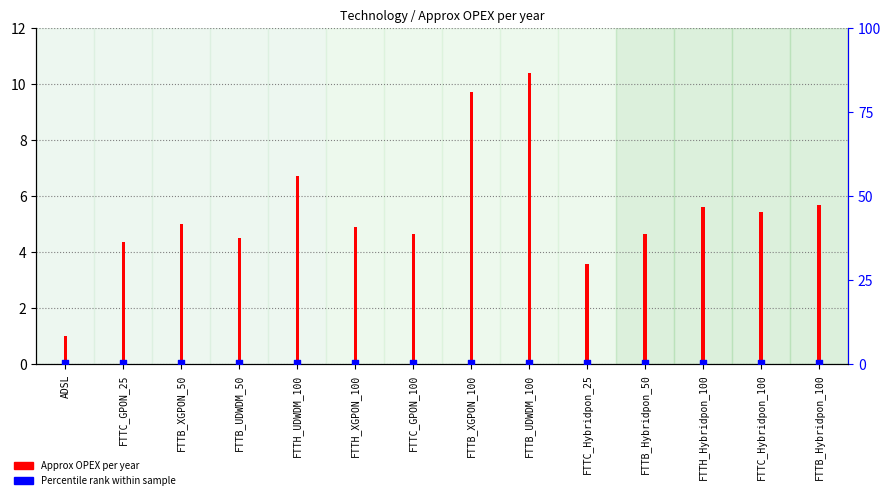

Which series has the widest spread of Y values?

Approx OPEX per year